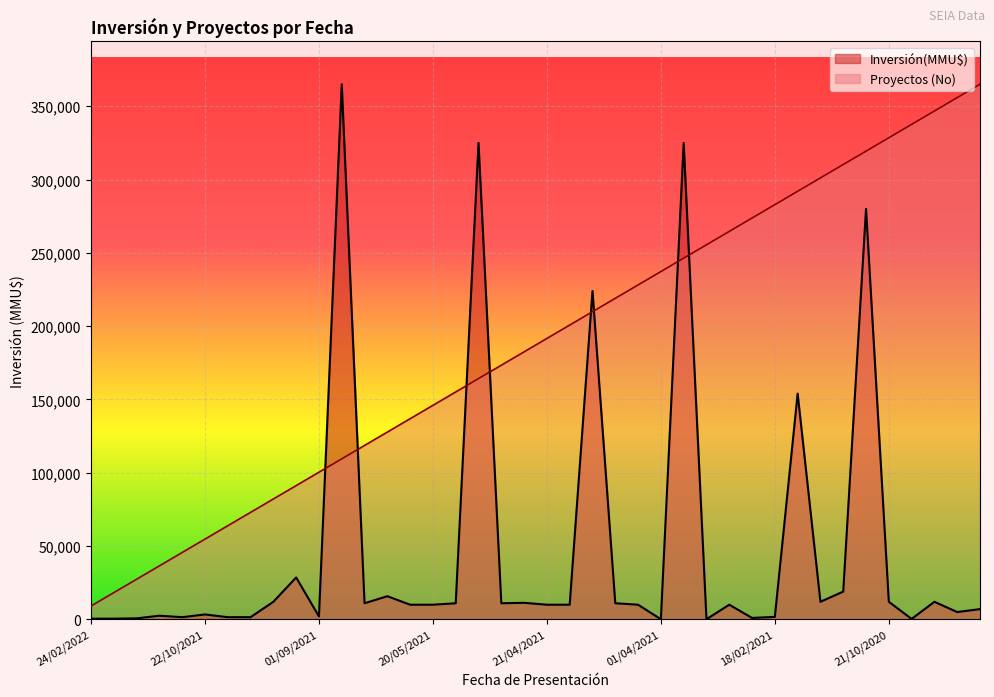

What is the difference between the second highest and minimum values in the Inversión(MMU$) series?

324900